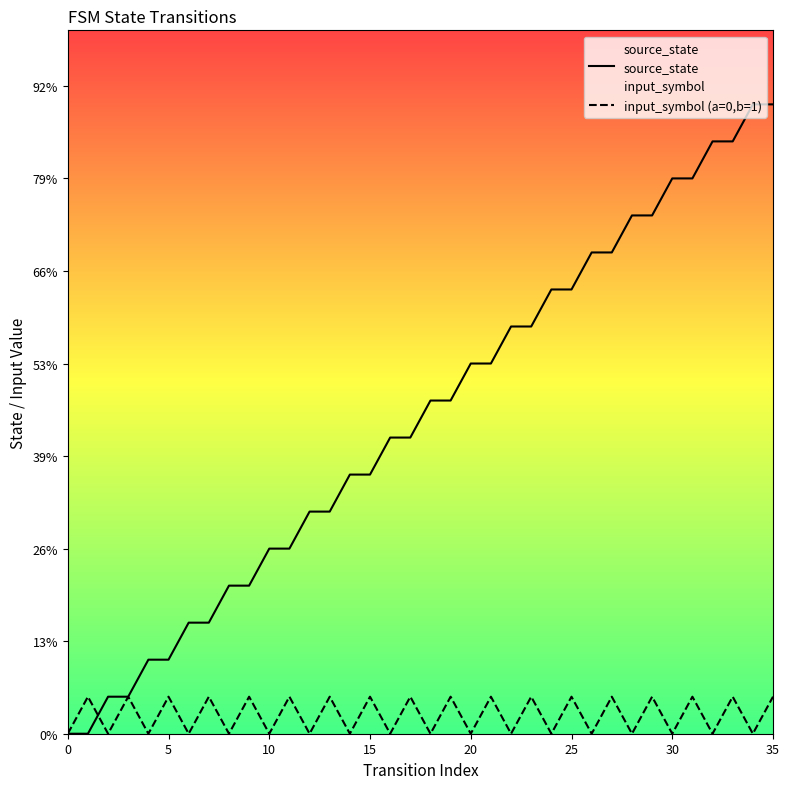

What is the total value across all series at 24?

12